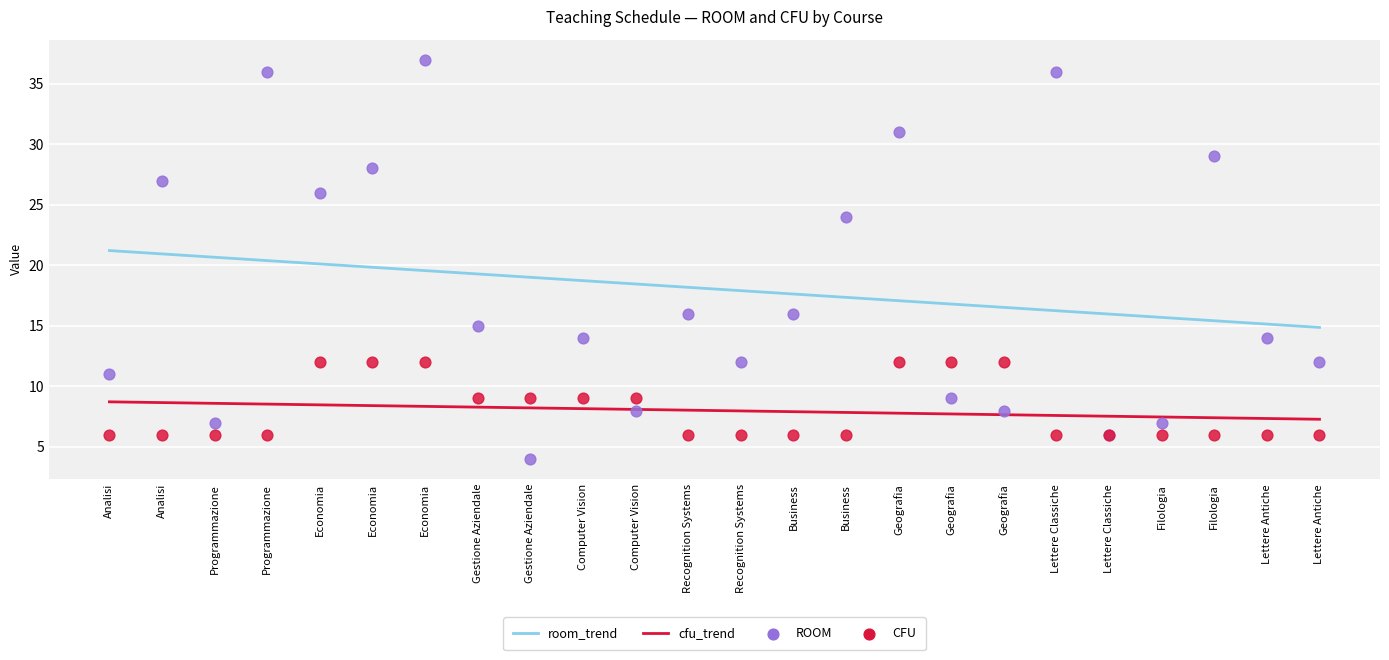

Is the value of cfu_trend at Gestione Aziendale greater than the value of room_trend at Analisi?

No